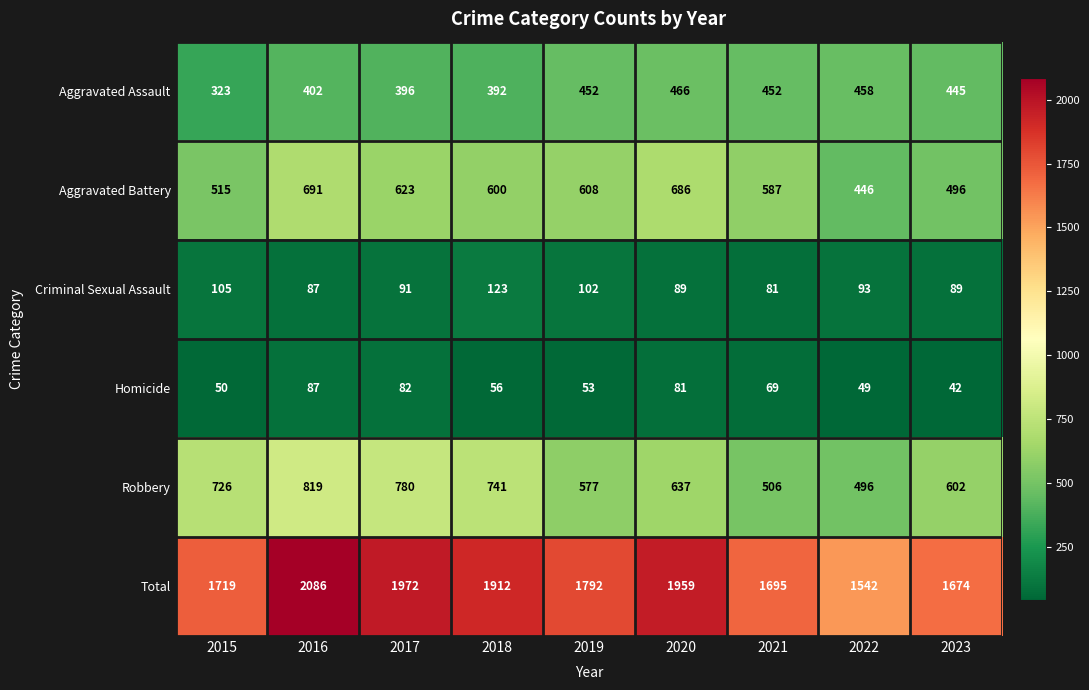

Where is Robbery nearest to the value 657?

2020